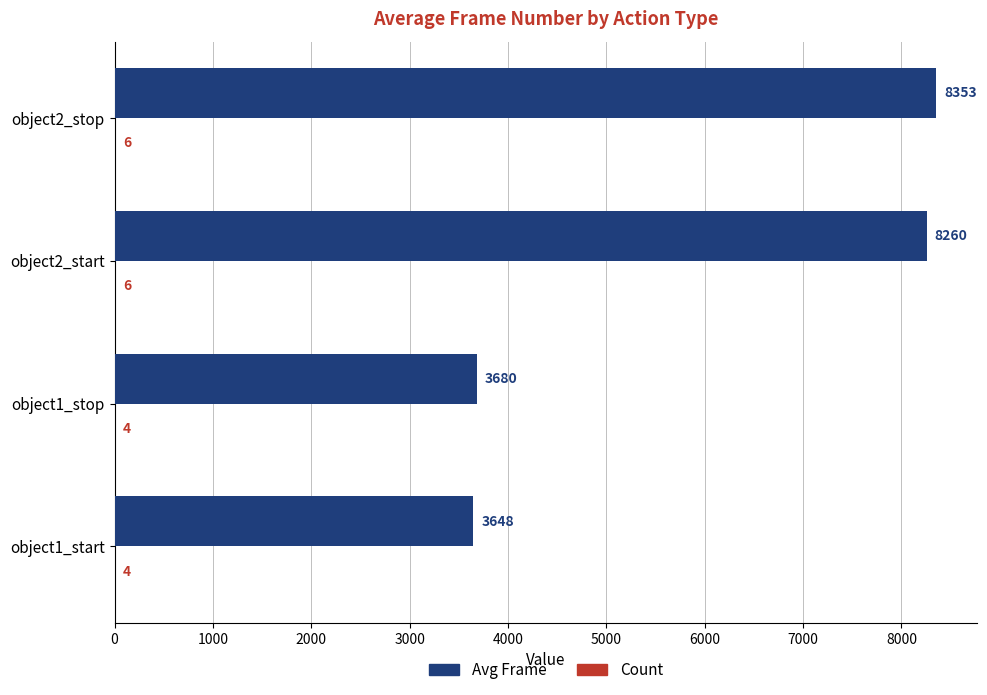

At which category is the sum across all series the highest?

object2_stop